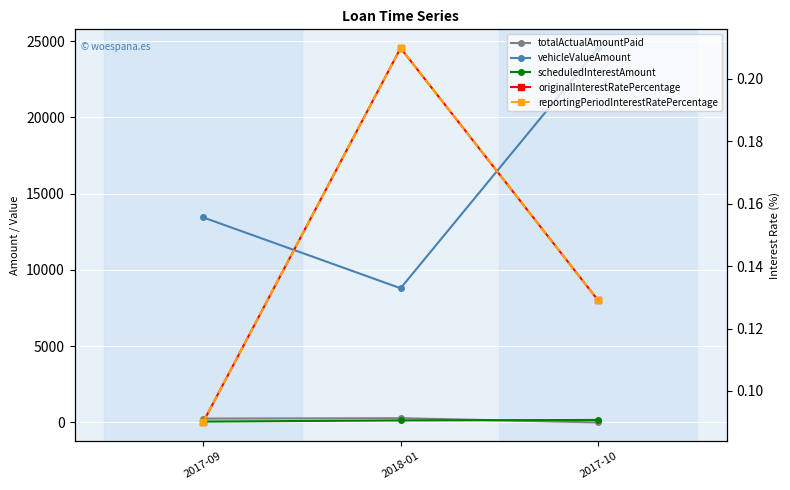

Between 2017-09 and 2017-10, which is larger?

2017-09